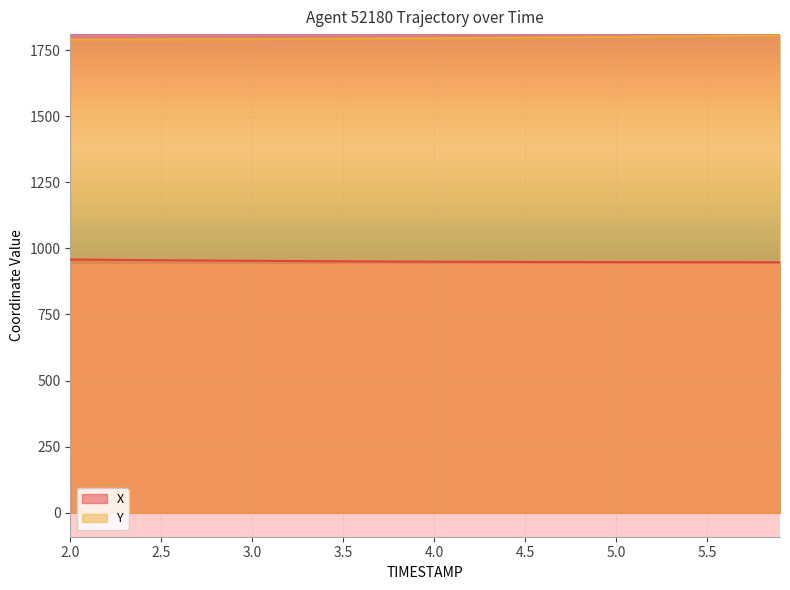

What is the maximum value shown in the chart?

1805.2